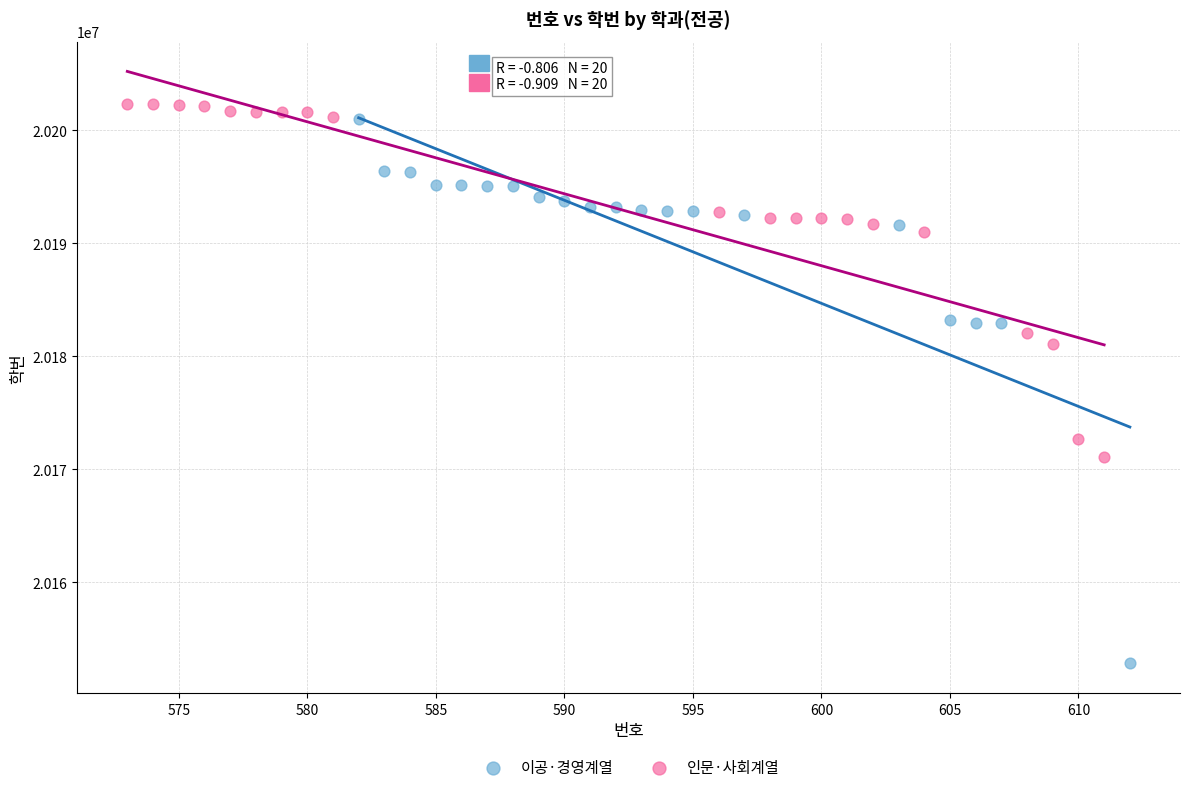

Which series reaches the minimum Y coordinate?

이공·경영계열